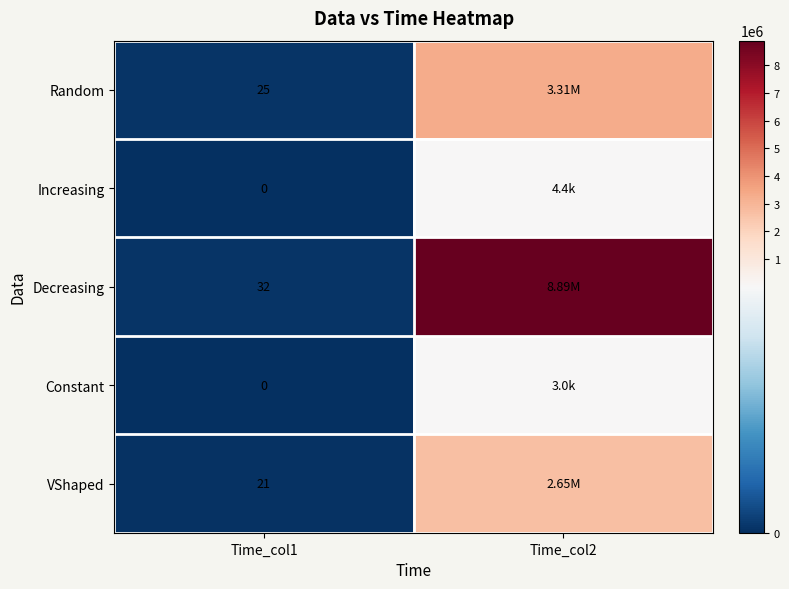

What is the total value across all series at Time_col1?

78